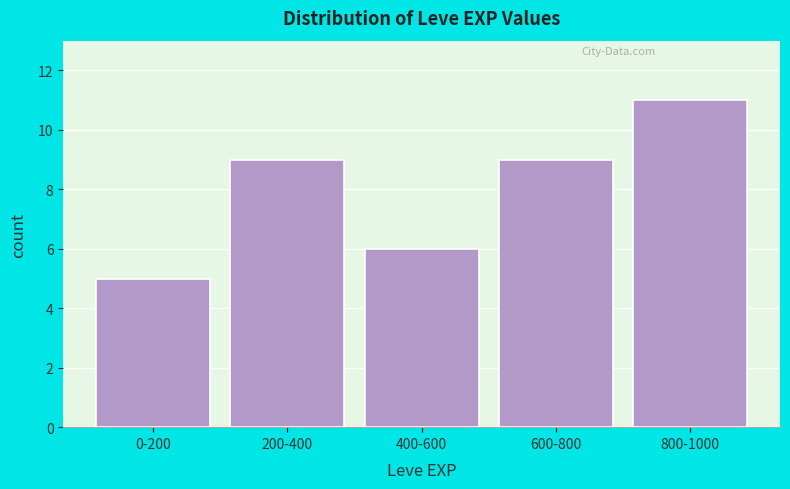

Reading left to right, what are all the values shown in this chart?

0-200=5	200-400=9	400-600=6	600-800=9	800-1000=11